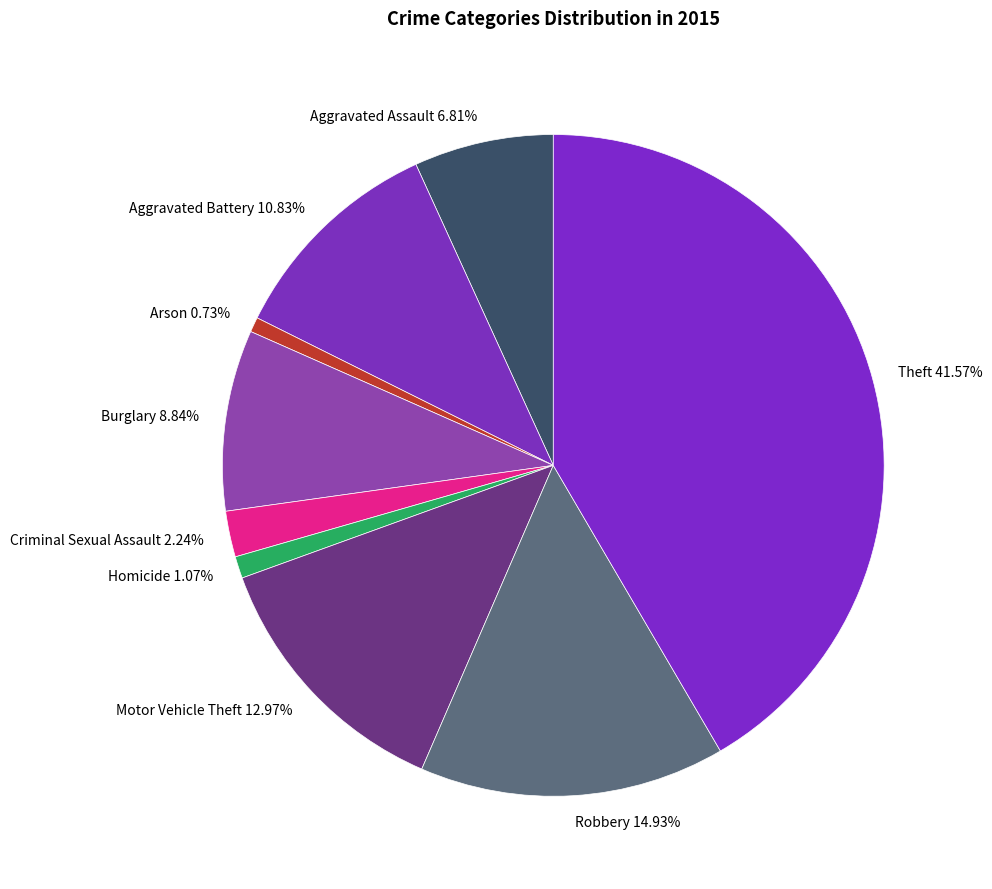

Between Aggravated Assault and Motor Vehicle Theft, which is larger?

Motor Vehicle Theft